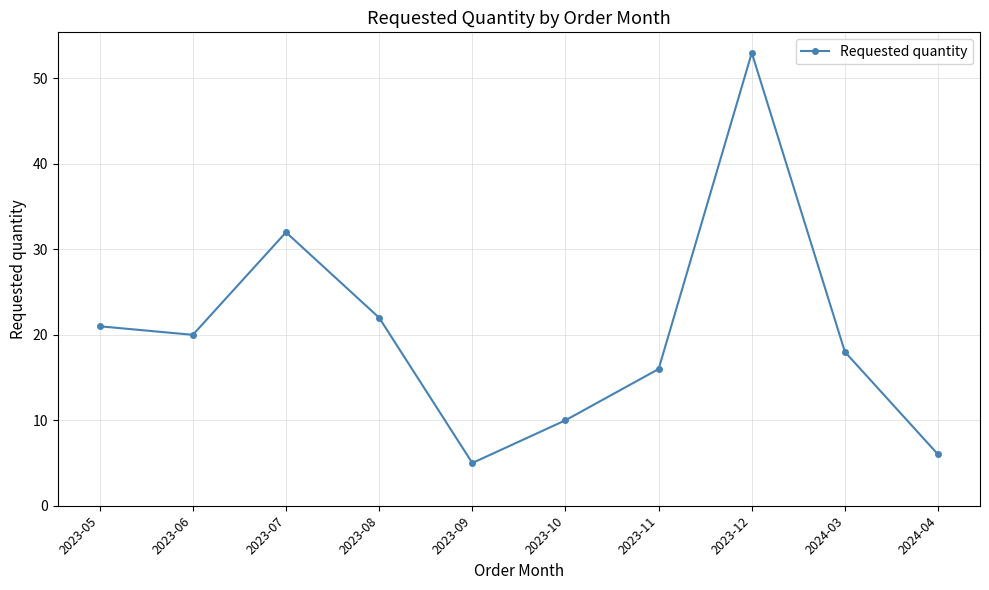

List the labels in order of value, largest first.

2023-12, 2023-07, 2023-08, 2023-05, 2023-06, 2024-03, 2023-11, 2023-10, 2024-04, 2023-09